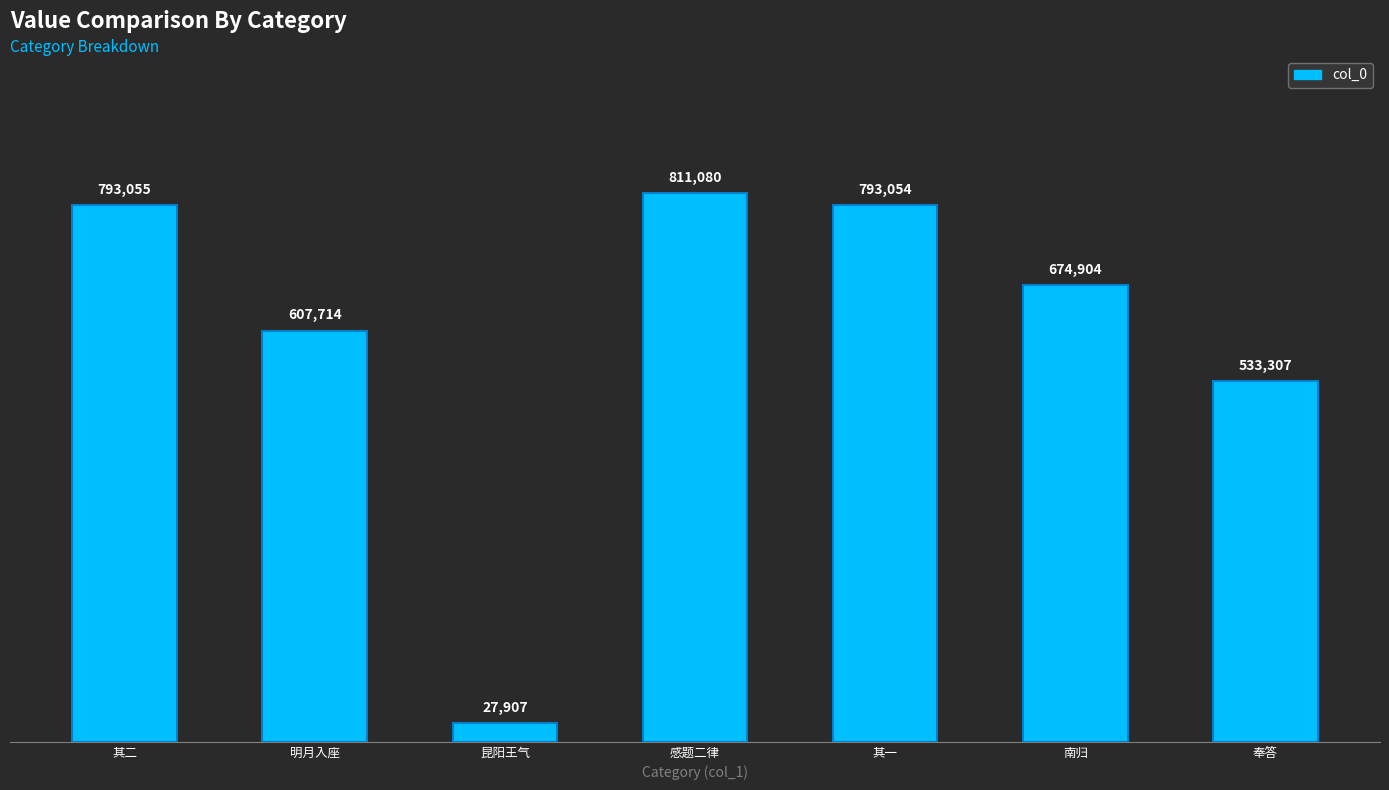

What is the label of the 2nd bar from the left?

明月入座